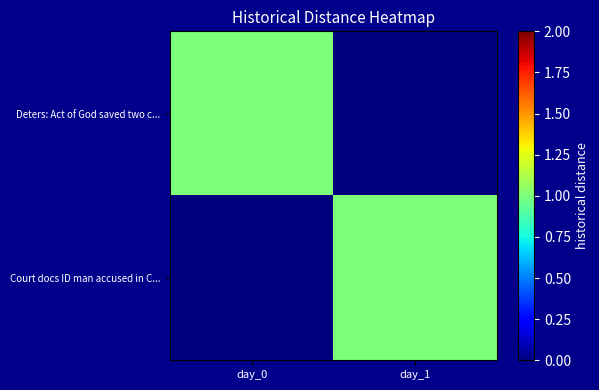

Reading left to right, what are all the values shown in this chart?

Deters: Act of God saved two c...: day_0=1	day_1=0
Court docs ID man accused in C...: day_0=0	day_1=1